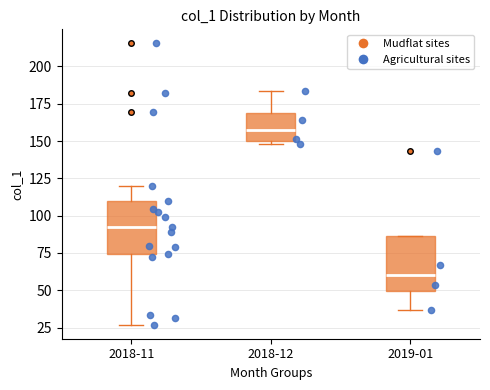

Reading left to right, read every box against the y-axis: the position of its median line, the range the box covers, and the ends of its whiskers. The values are not printed on the chart, so give them approximately, as read against the axis.

2018-11: median 95, box 75 to 110, whiskers 25 to 120
2018-12: median 160, box 150 to 170, whiskers 150 (just below the box's lower edge) to 185
2019-01: median 60, box 50 to 85, whiskers 35 to 85